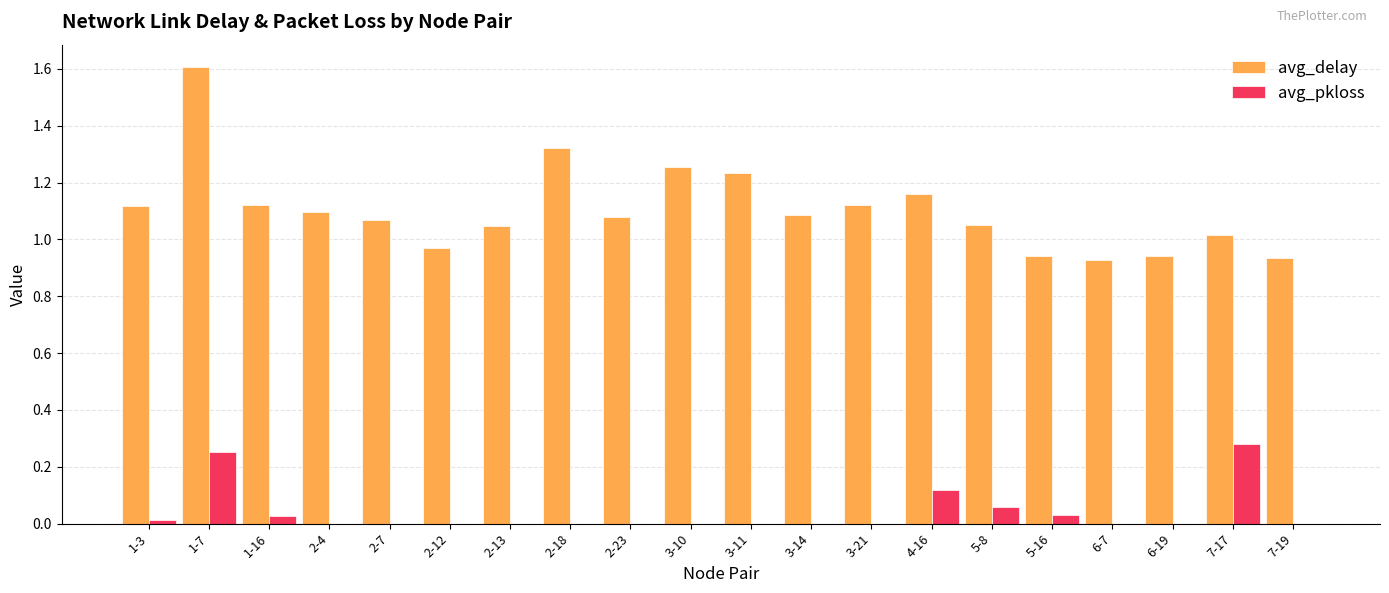

Which series has the largest total across all categories?

avg_delay